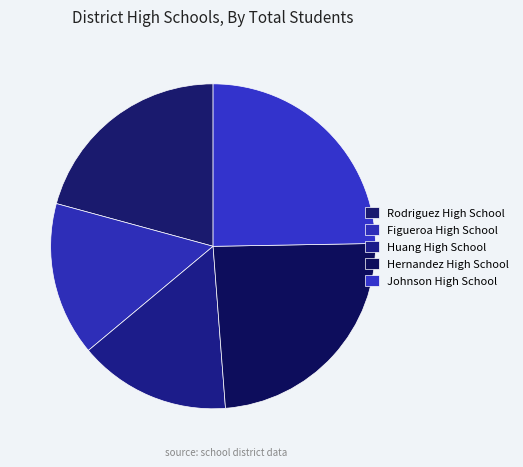

Count the number of slices in the pie.

5